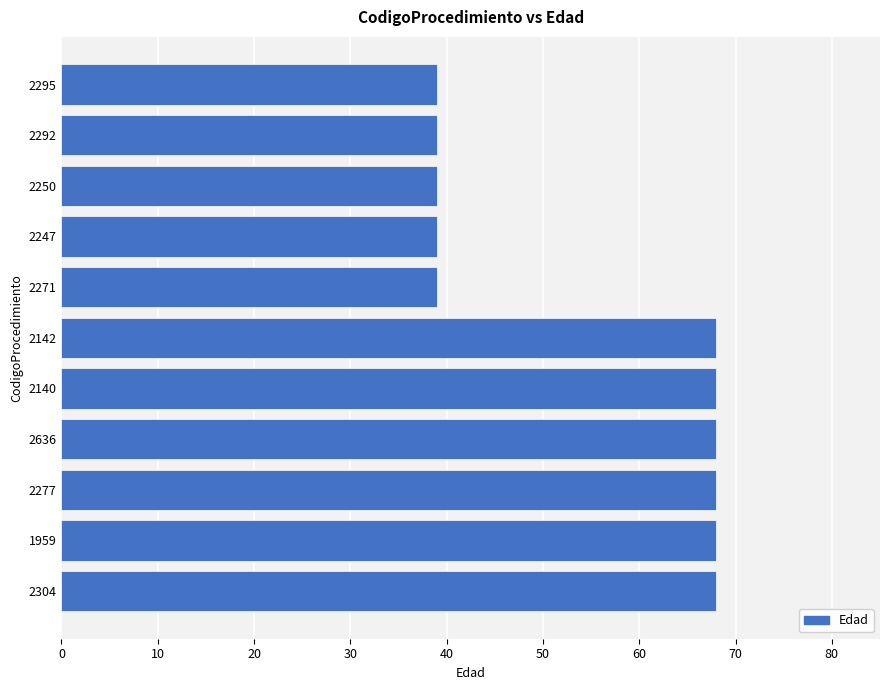

What is the difference between the maximum and minimum values?

29